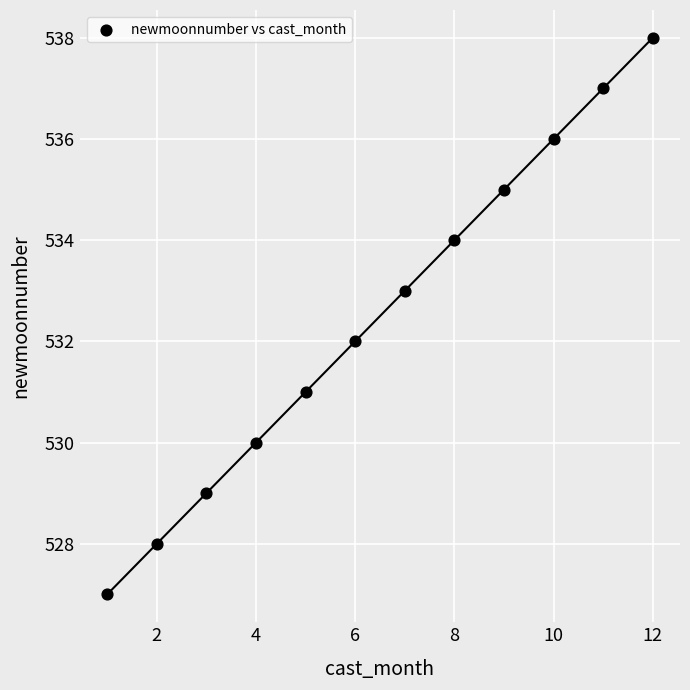

What is the range of Y values (max minus min)?

11